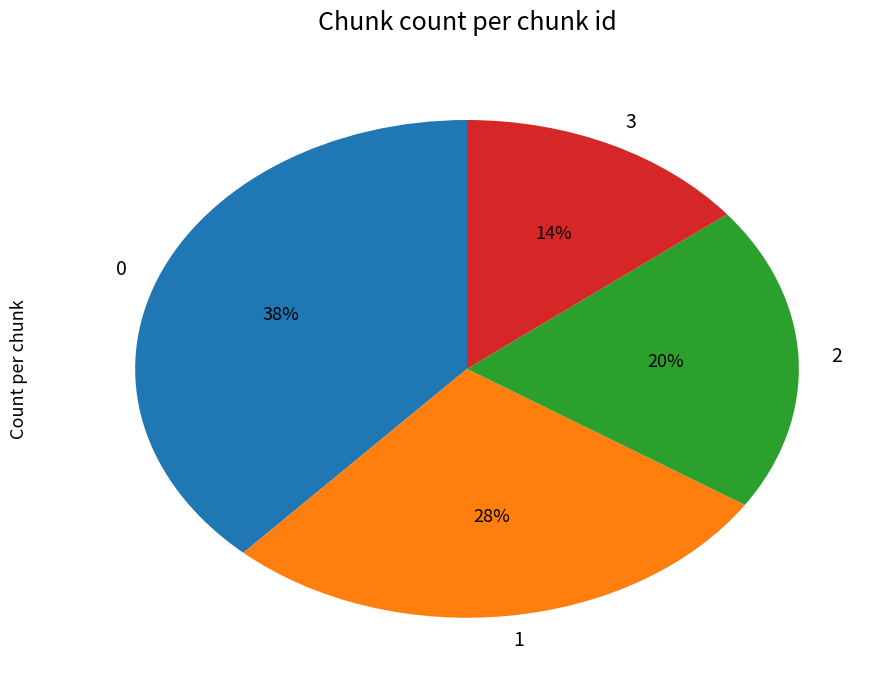

To the nearest percent, what portion does 3 represent?

14%